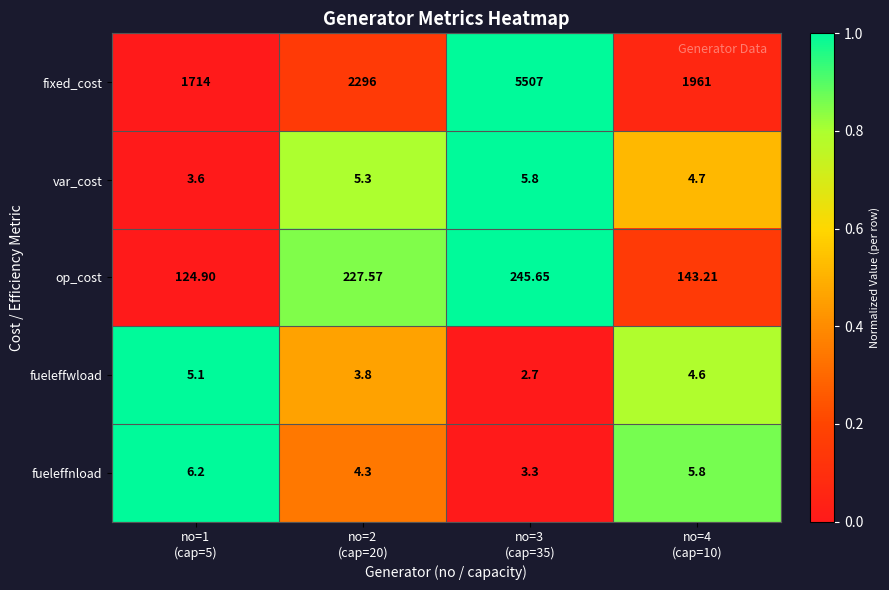

Rank the series by their maximum value, from lowest to highest.

fueleffwload, var_cost, fueleffnload, op_cost, fixed_cost